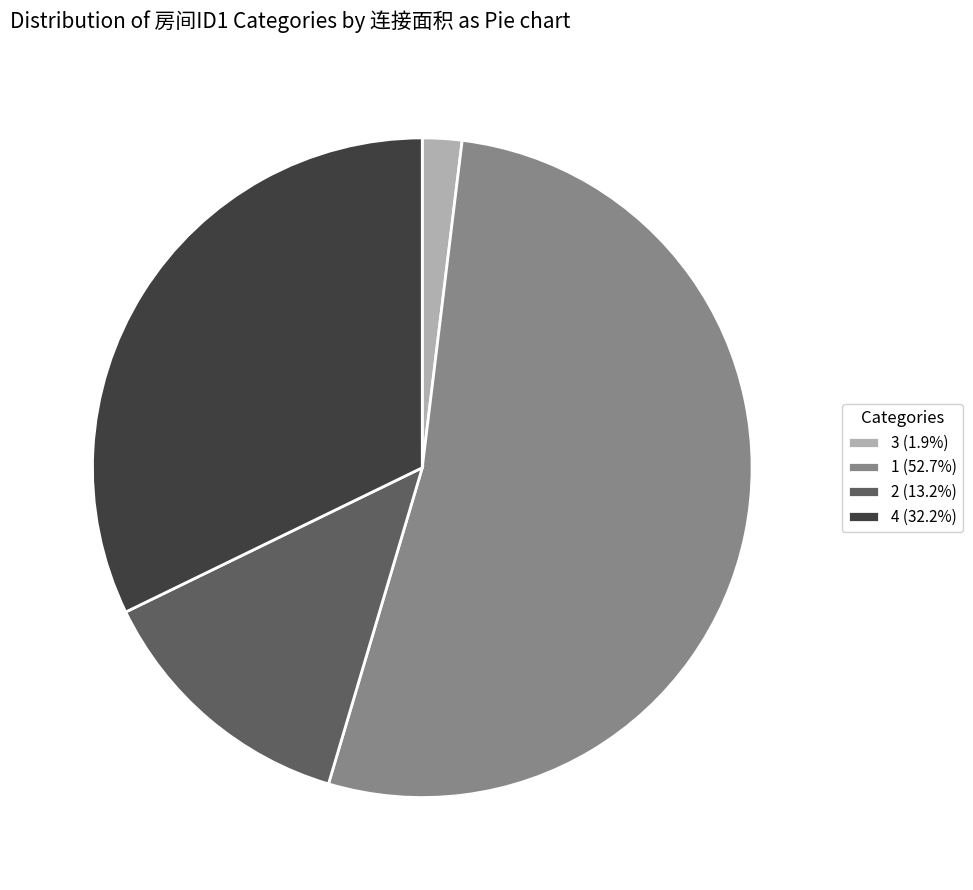

Approximately how many times larger is the value at 4 (32.2%) compared to 1 (52.7%)?

0.6